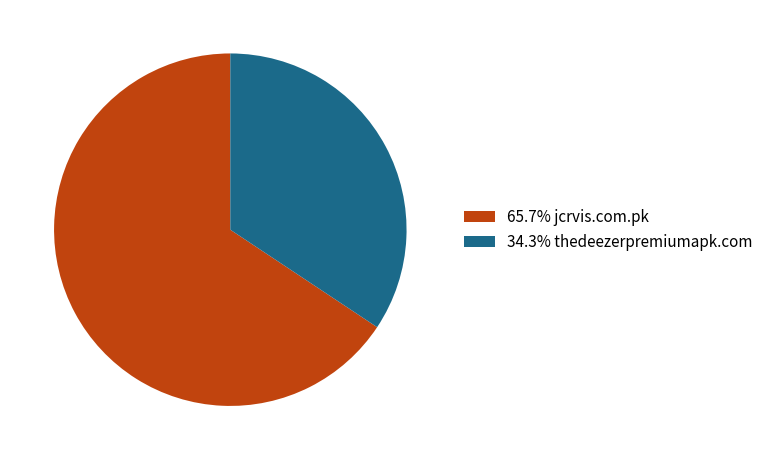

Do 34.3% thedeezerpremiumapk.com and 65.7% jcrvis.com.pk together represent more than half of the pie?

Yes